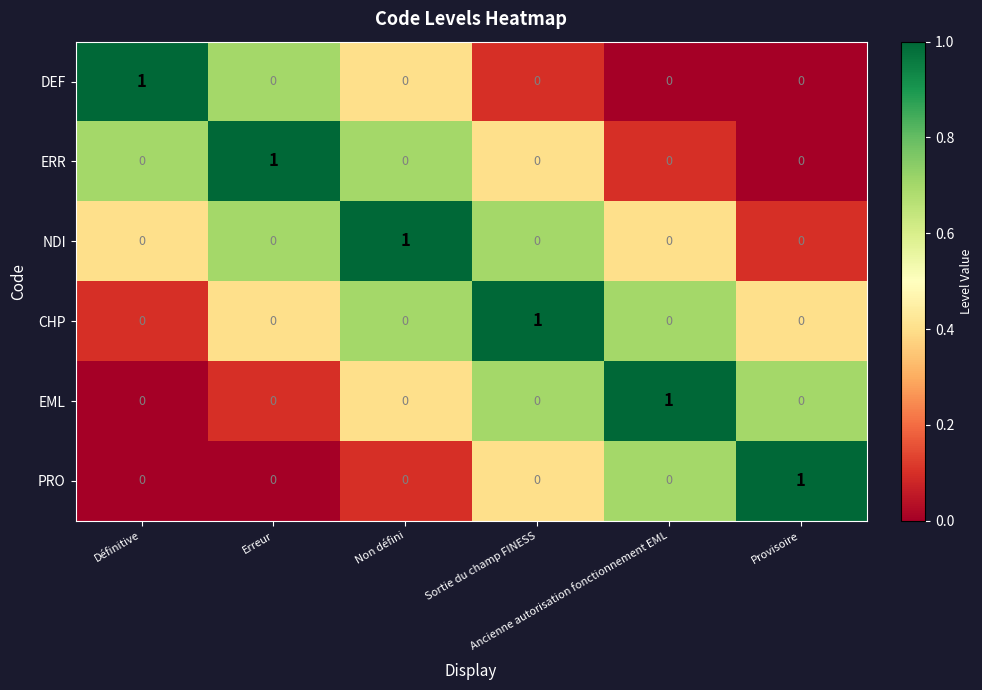

At how many categories does at least one series exceed 0?

6